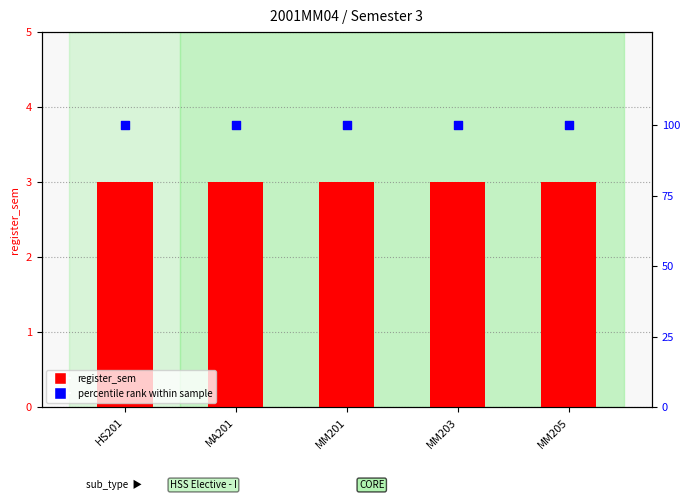

What is the total value across all series at MA201?

103